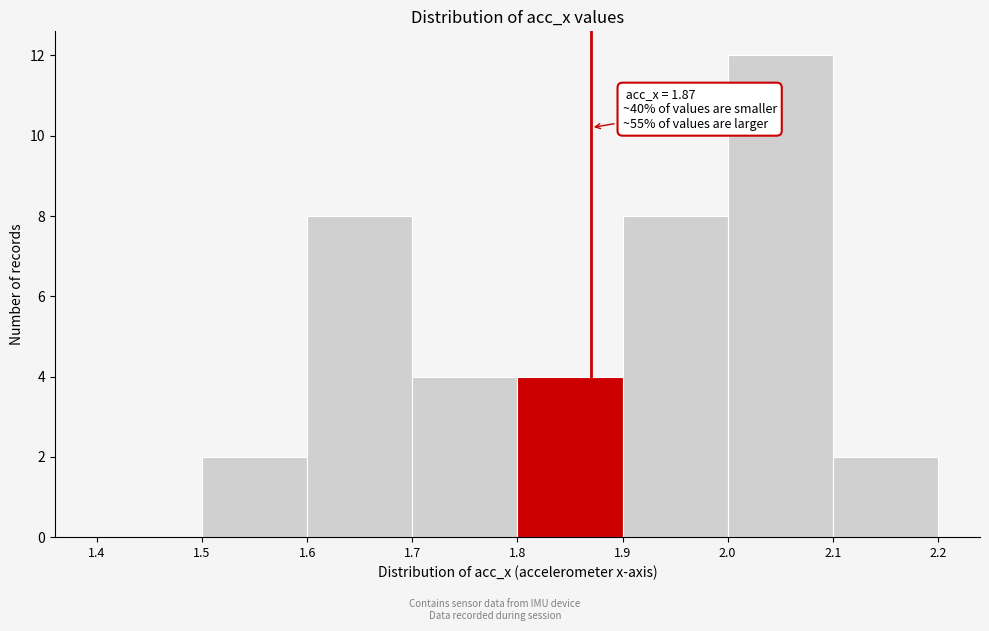

Over which range of the x-axis is the bar tallest?

2.0 to 2.1